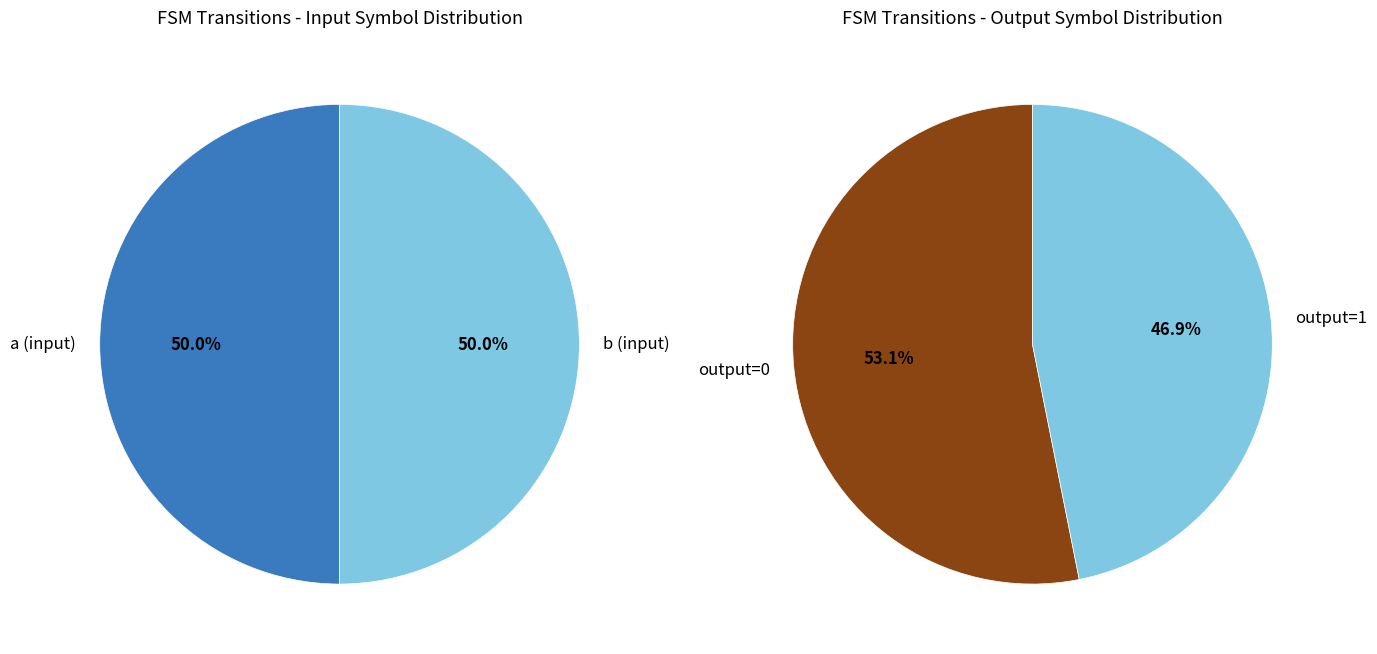

At b, list the series in order from smallest to largest.

output_symbol, input_symbol